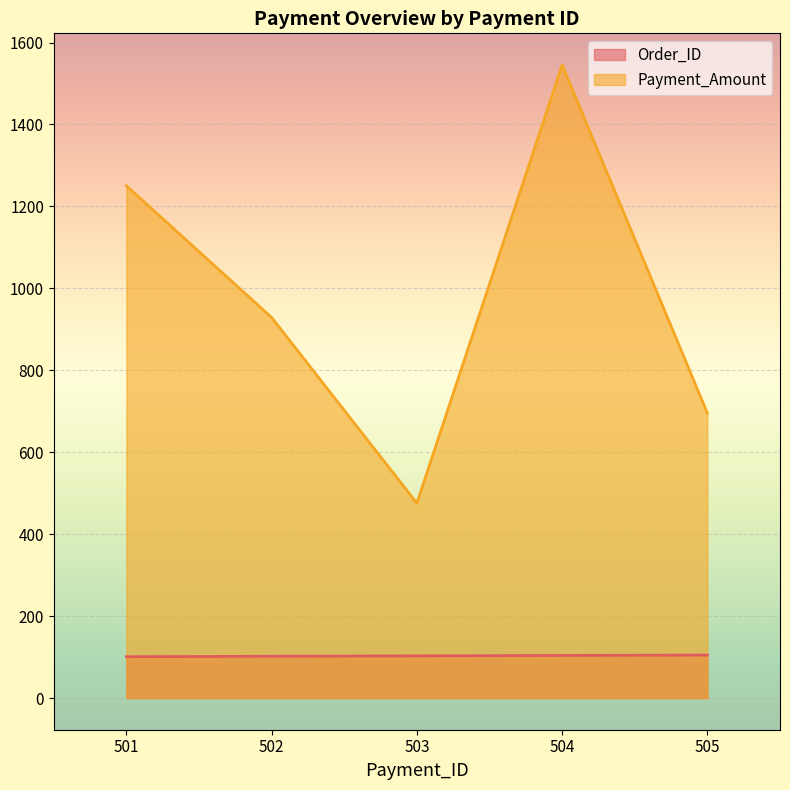

Does the chart display data point markers on the line(s)?

No